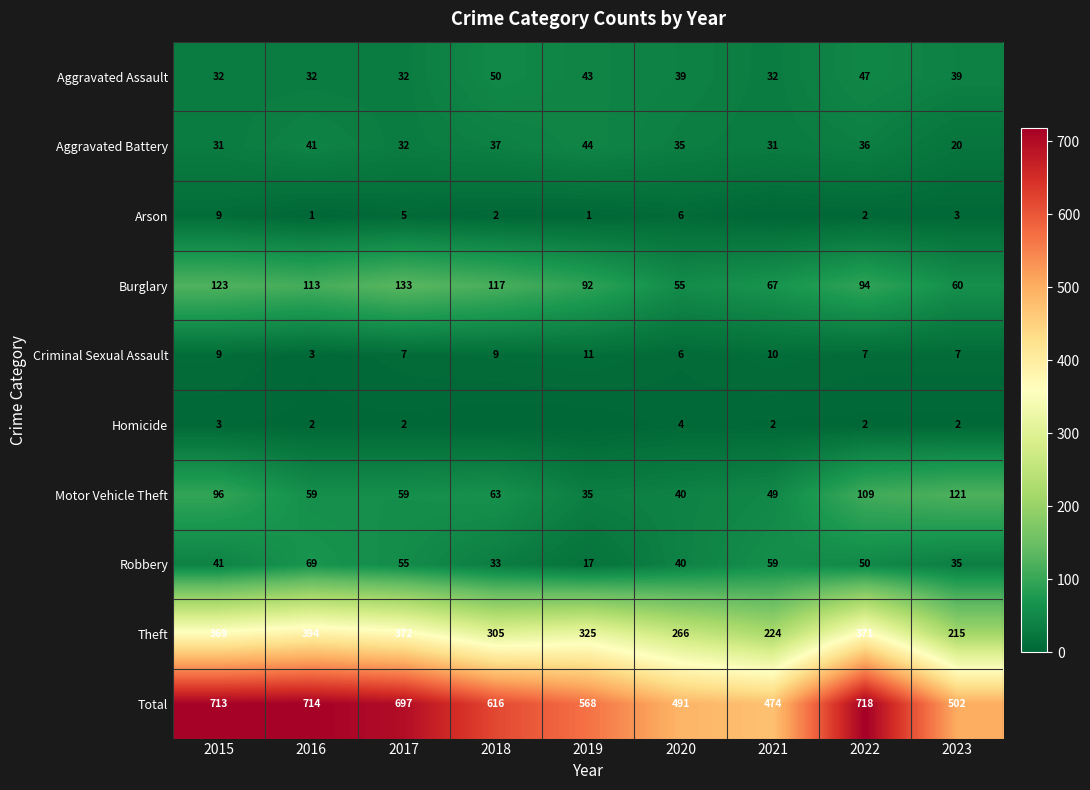

What is the difference between the highest and lowest values at 2015?

710